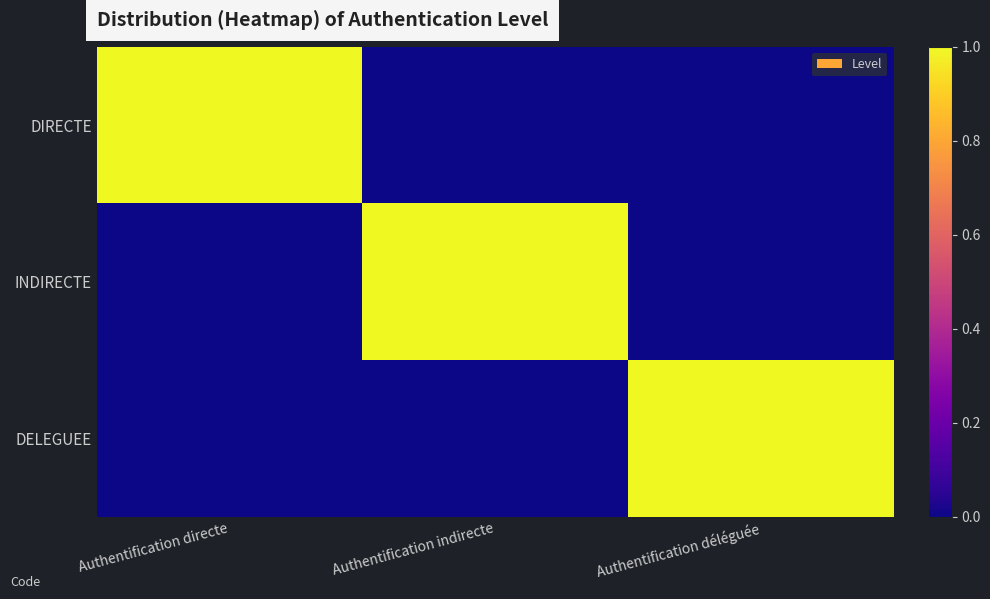

Count the number of categories in the chart.

3